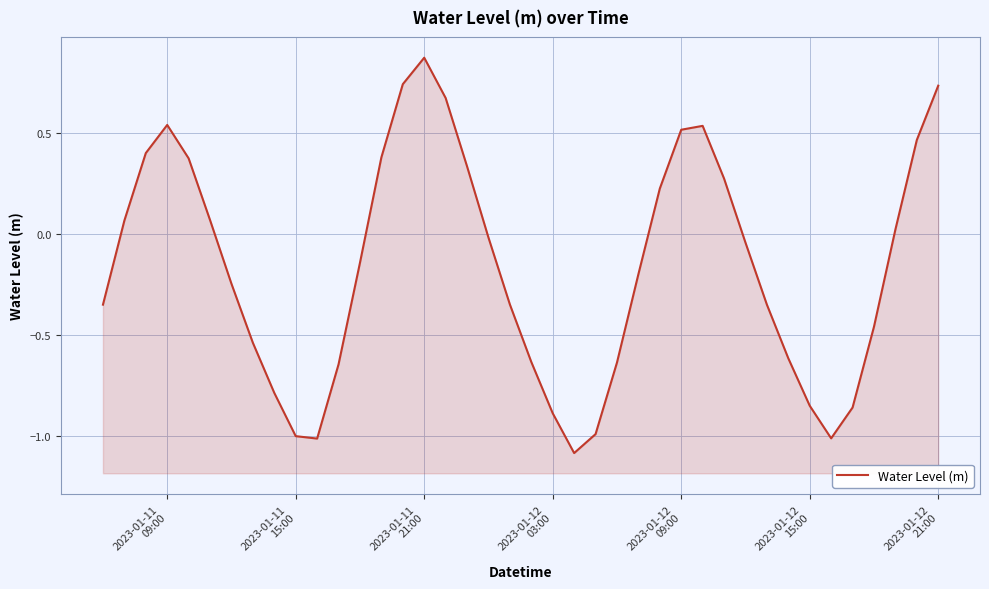

What is the difference between the second highest and second lowest values?

1.8